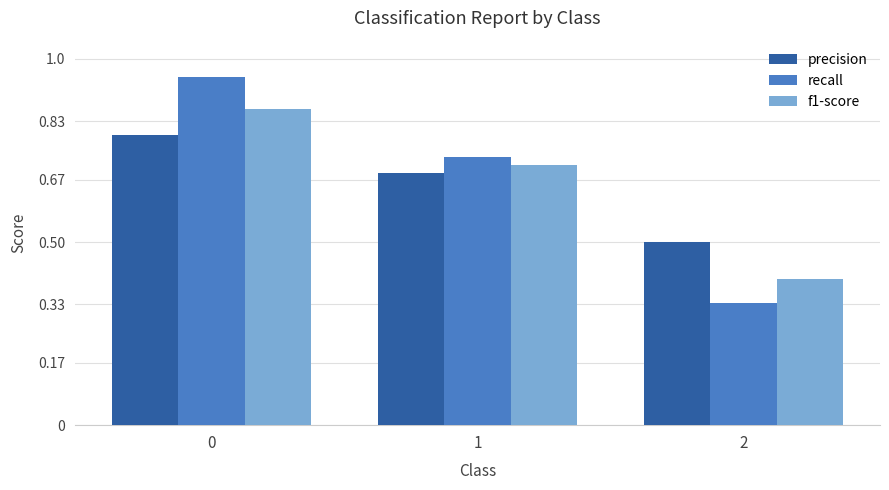

What is the difference between the recall values at 0 and 2?

0.6